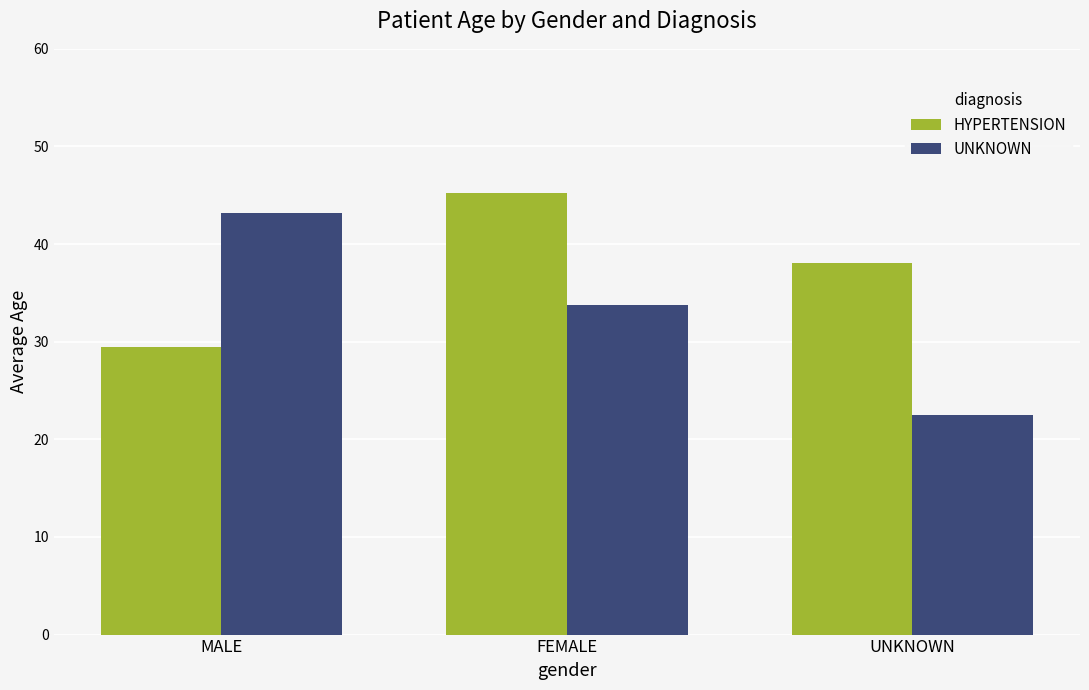

Which series has the largest total across all categories?

HYPERTENSION